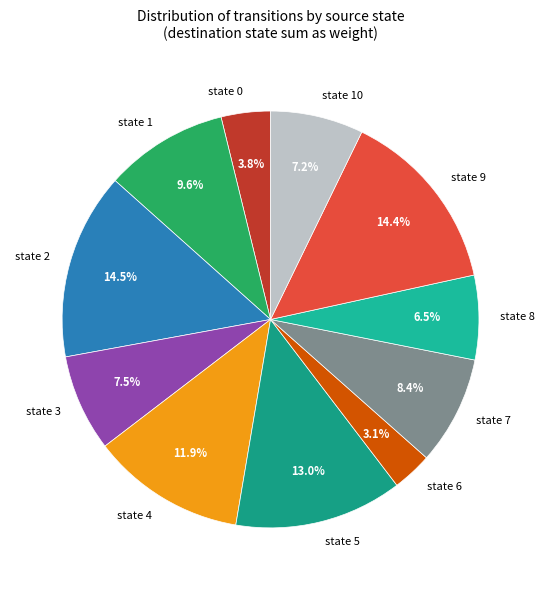

Which has a higher value, state 6 or state 2?

state 2